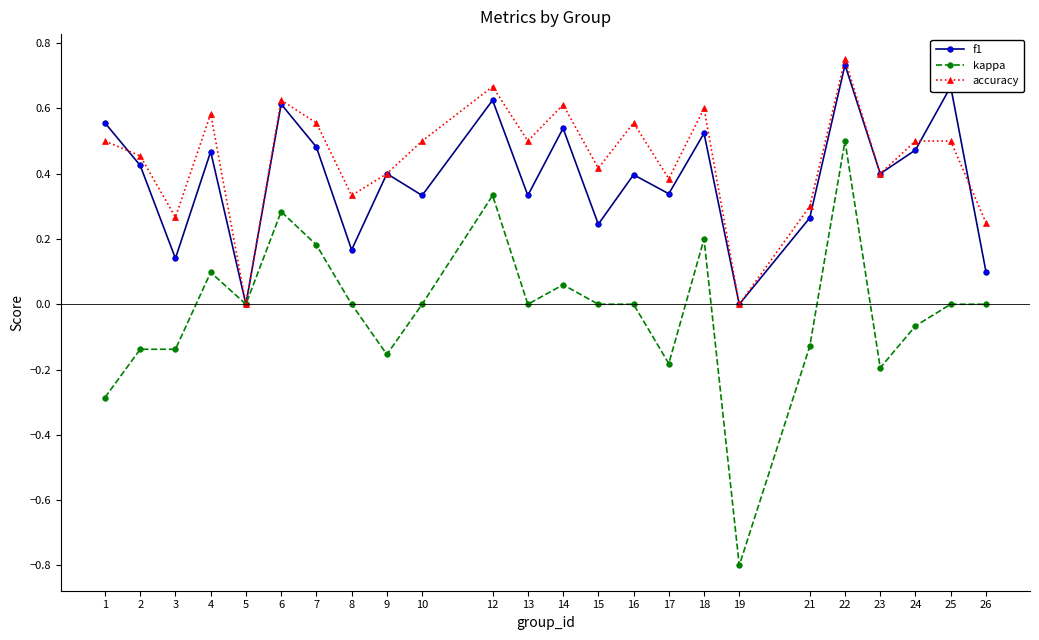

What is the sum of the accuracy values at 22 and 21?

1.1